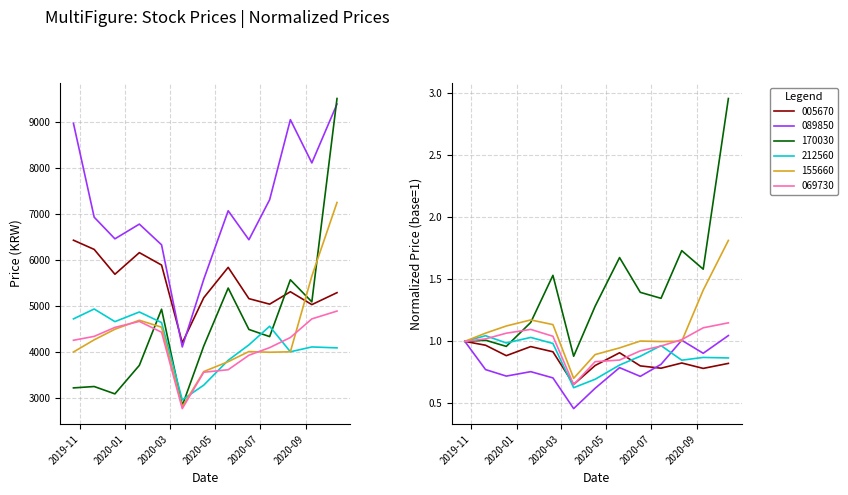

What is the lowest value of the 005670 series?

4190